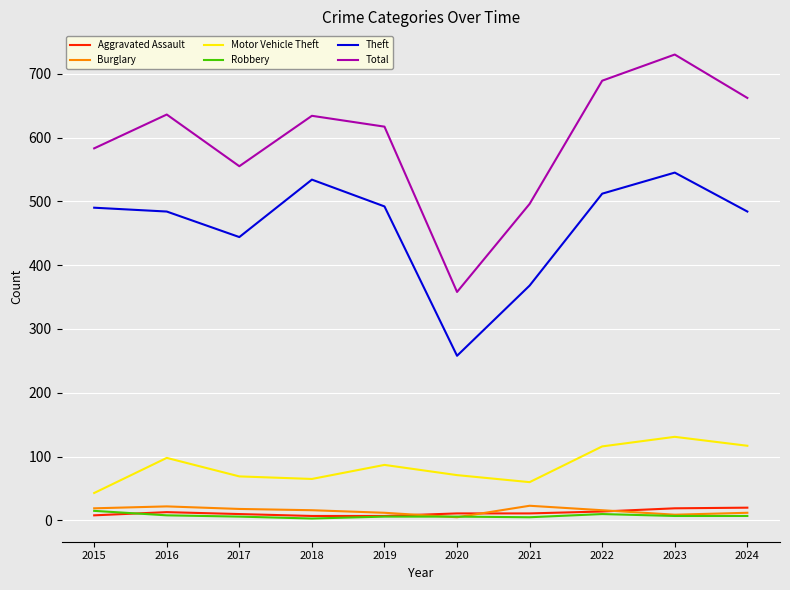

Which series has the largest range (max minus min)?

Total